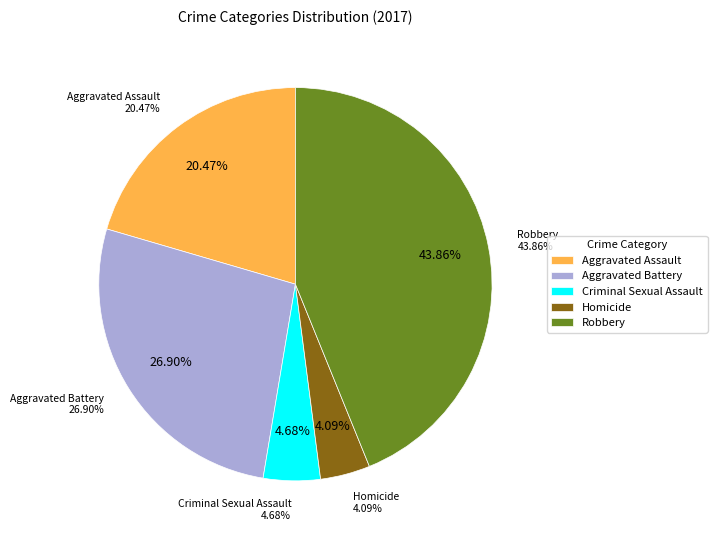

To the nearest percent, what percentage of the pie is Aggravated Battery?

27%